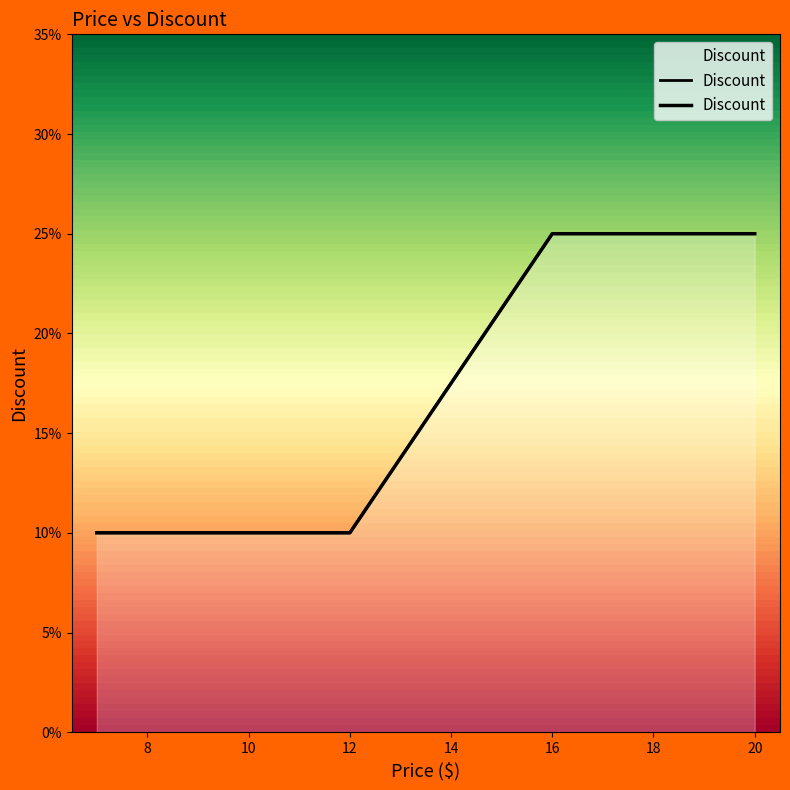

What is the change in value from 8 to 20?

+0.1